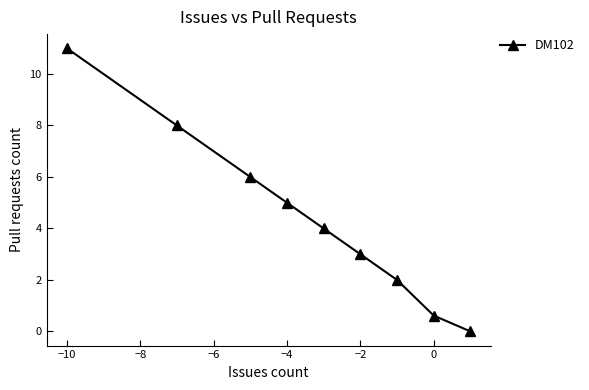

What is the greatest value displayed?

11.0